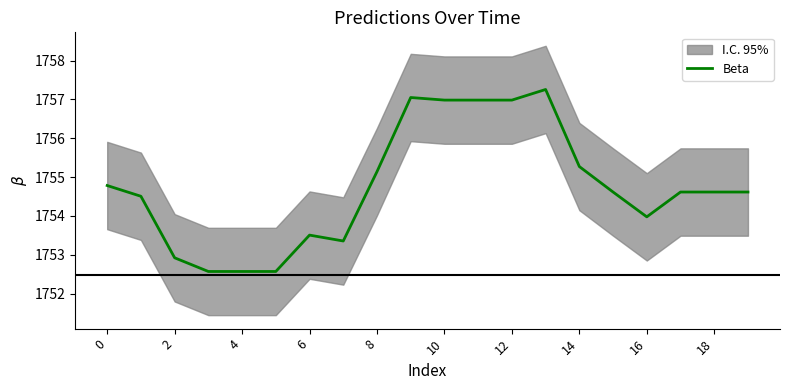

Does the chart have visible grid lines?

No